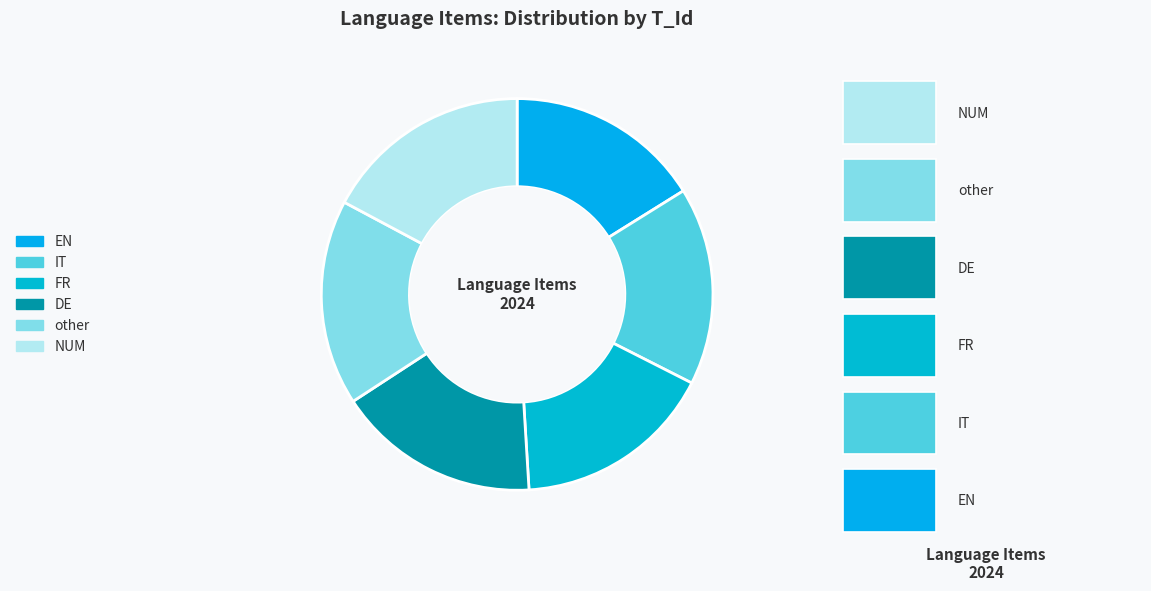

How many segments does this pie chart have?

6